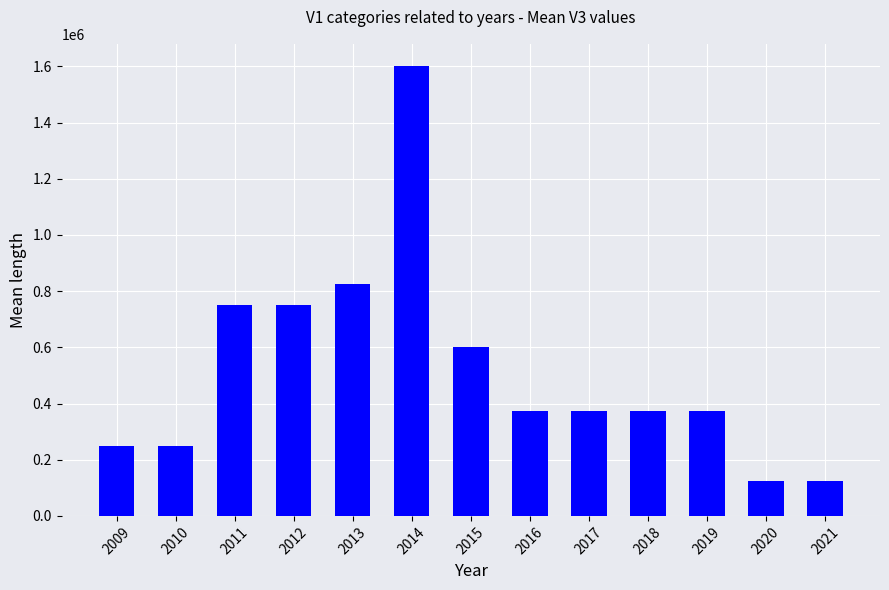

What is the difference between the second highest and minimum values?

700000